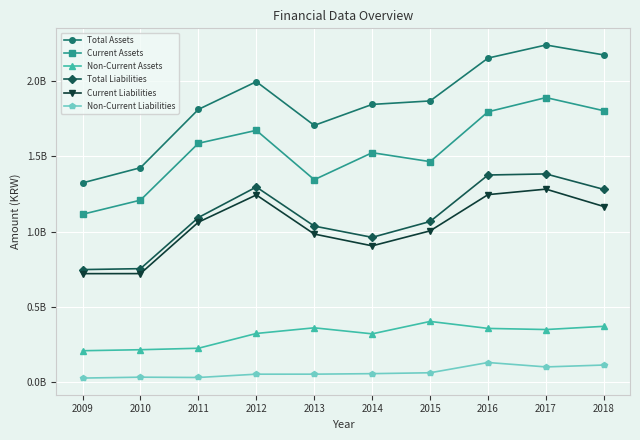

What are all the series names shown in the legend?

Total Assets, Current Assets, Non-Current Assets, Total Liabilities, Current Liabilities, Non-Current Liabilities